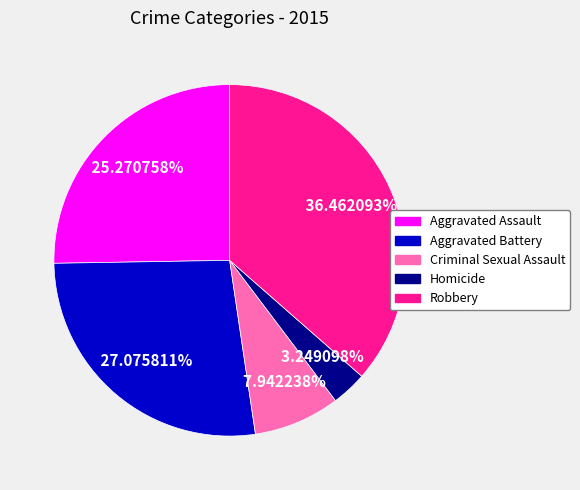

To the nearest percent, what is the combined percentage of Criminal Sexual Assault and Robbery?

44%